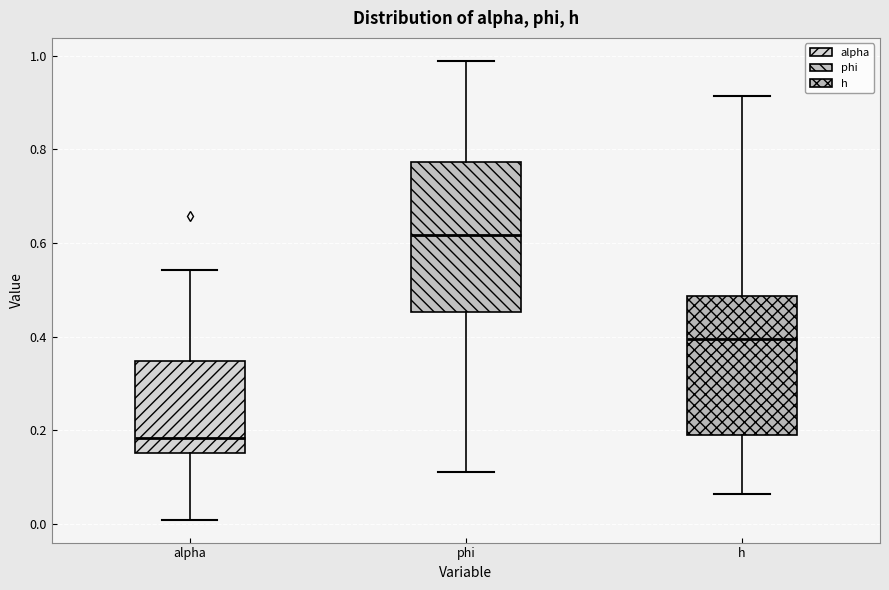

Comparing the boxes themselves (not the whiskers), which one is the tallest?

phi